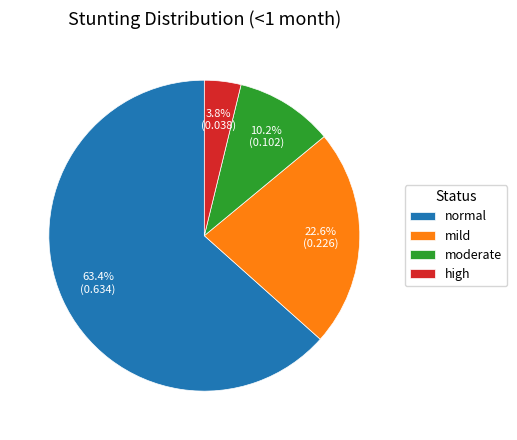

Rank the categories by value from lowest to highest.

high, moderate, mild, normal